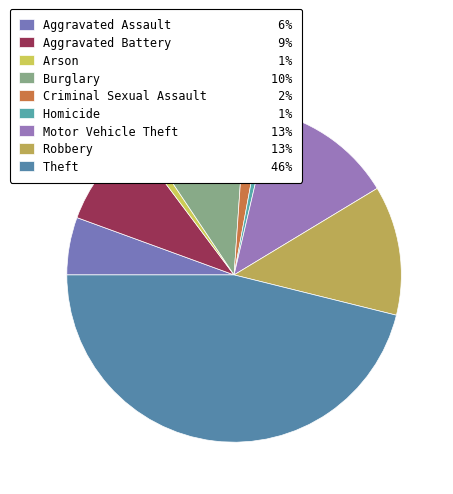

Combined, what portion of the pie is Arson and Aggravated Assault?

6.4%